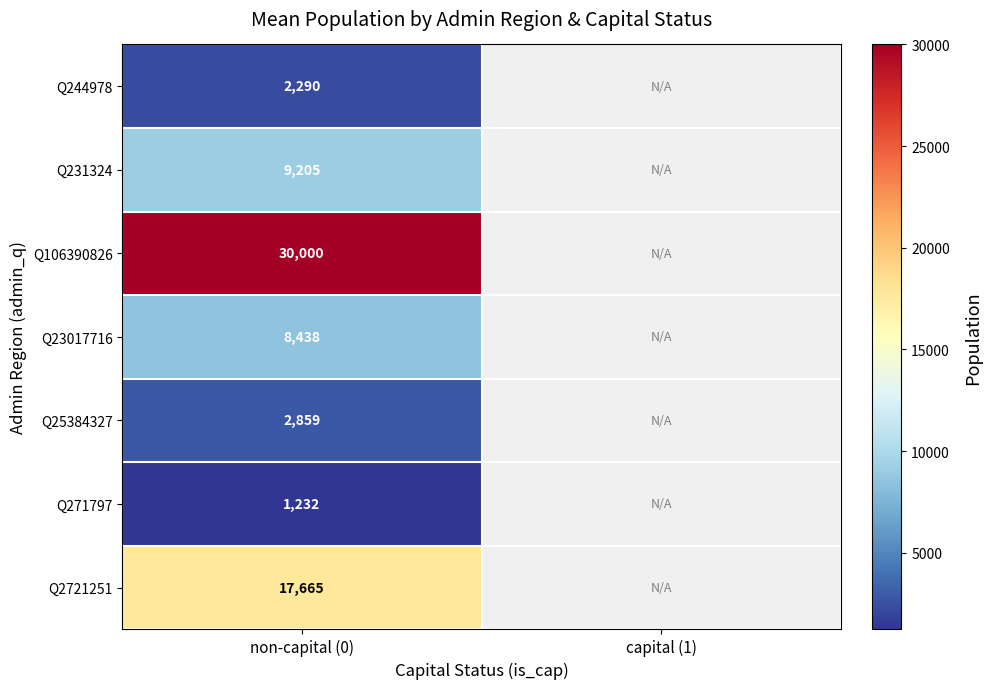

True or false: Q271797 has a value of 2044 at non-capital (0).

False